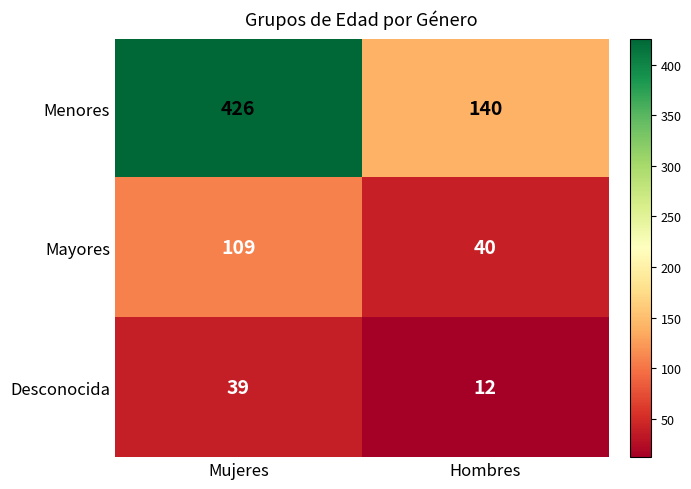

Reading left to right, what are all the values shown in this chart?

Menores: 426	140
Mayores: 109	40
Desconocida: 39	12